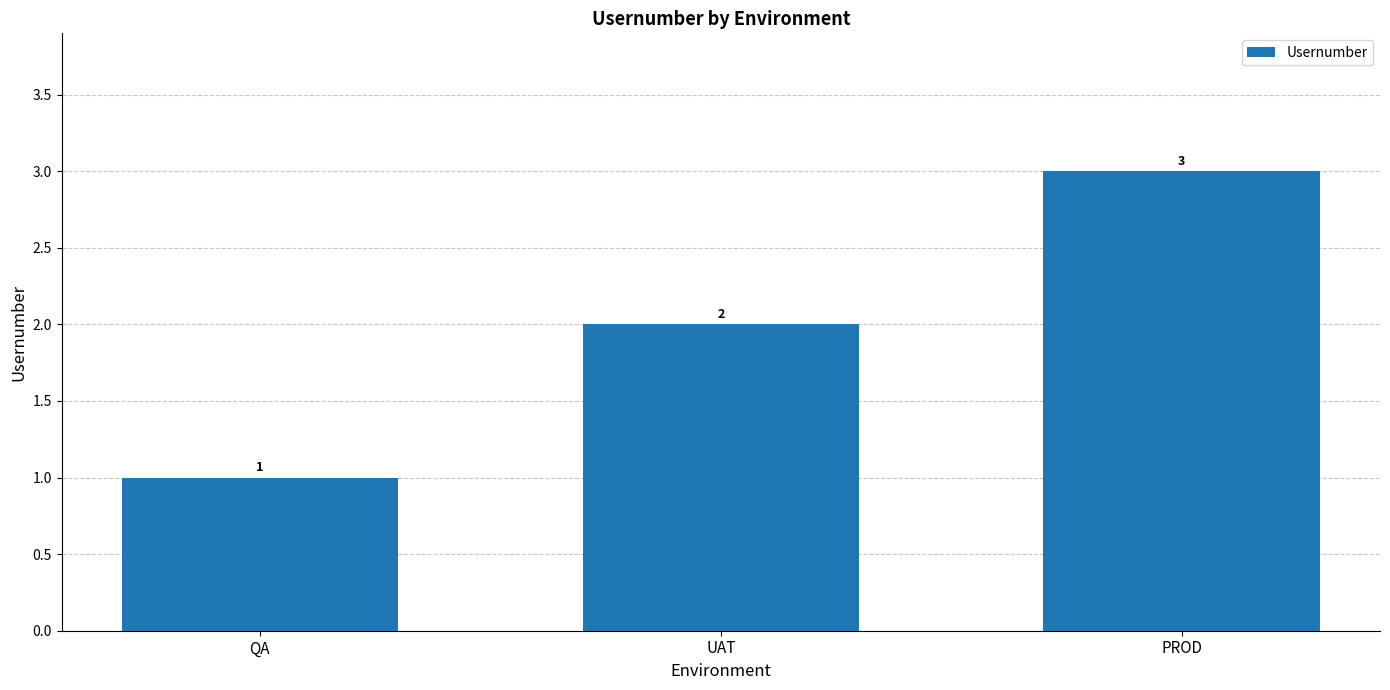

What is the difference between the maximum and minimum values?

2